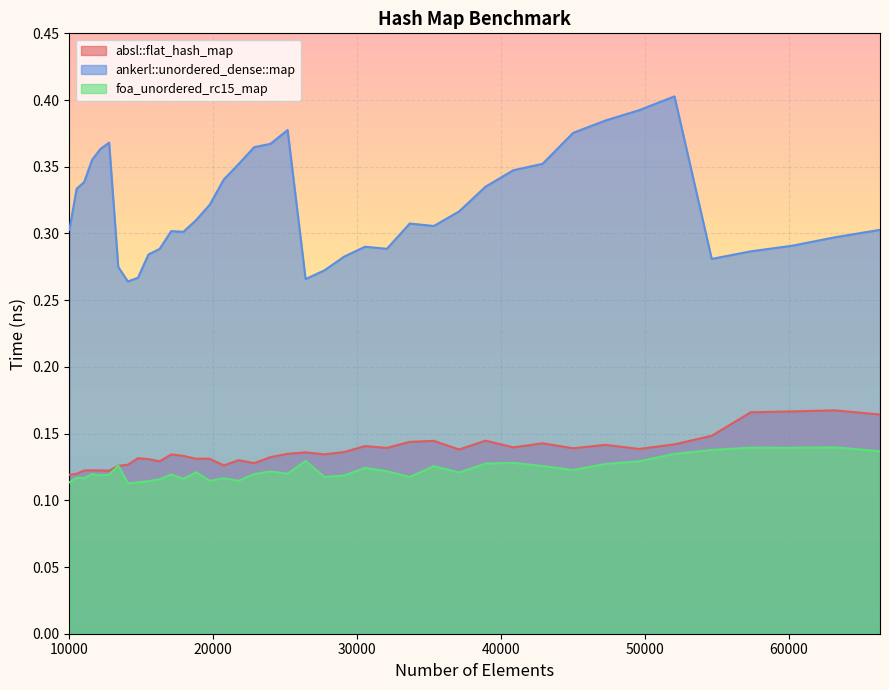

Which series has the largest total across all categories?

ankerl::unordered_dense::map